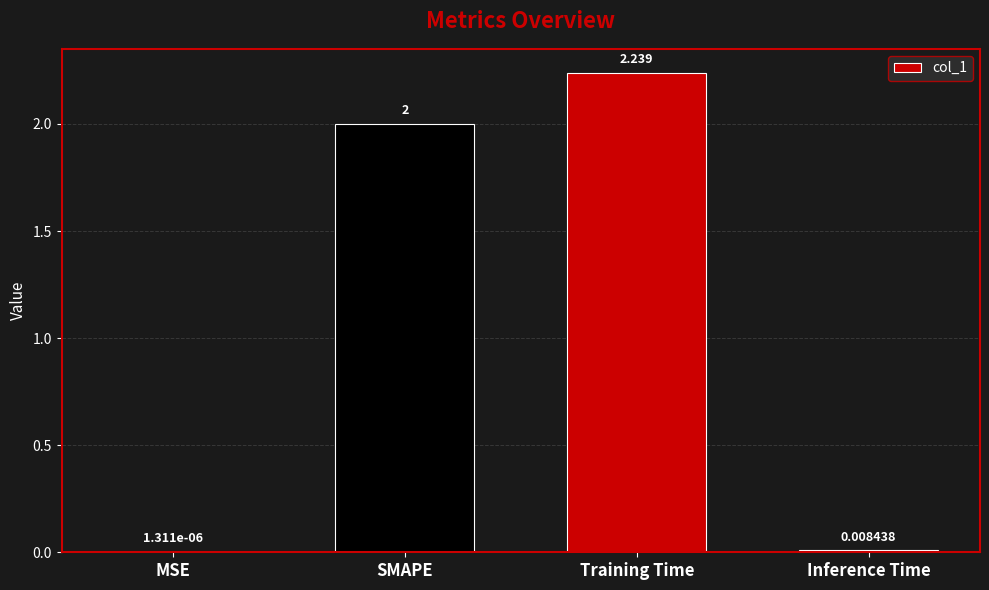

What is the sum of all values?

4.2